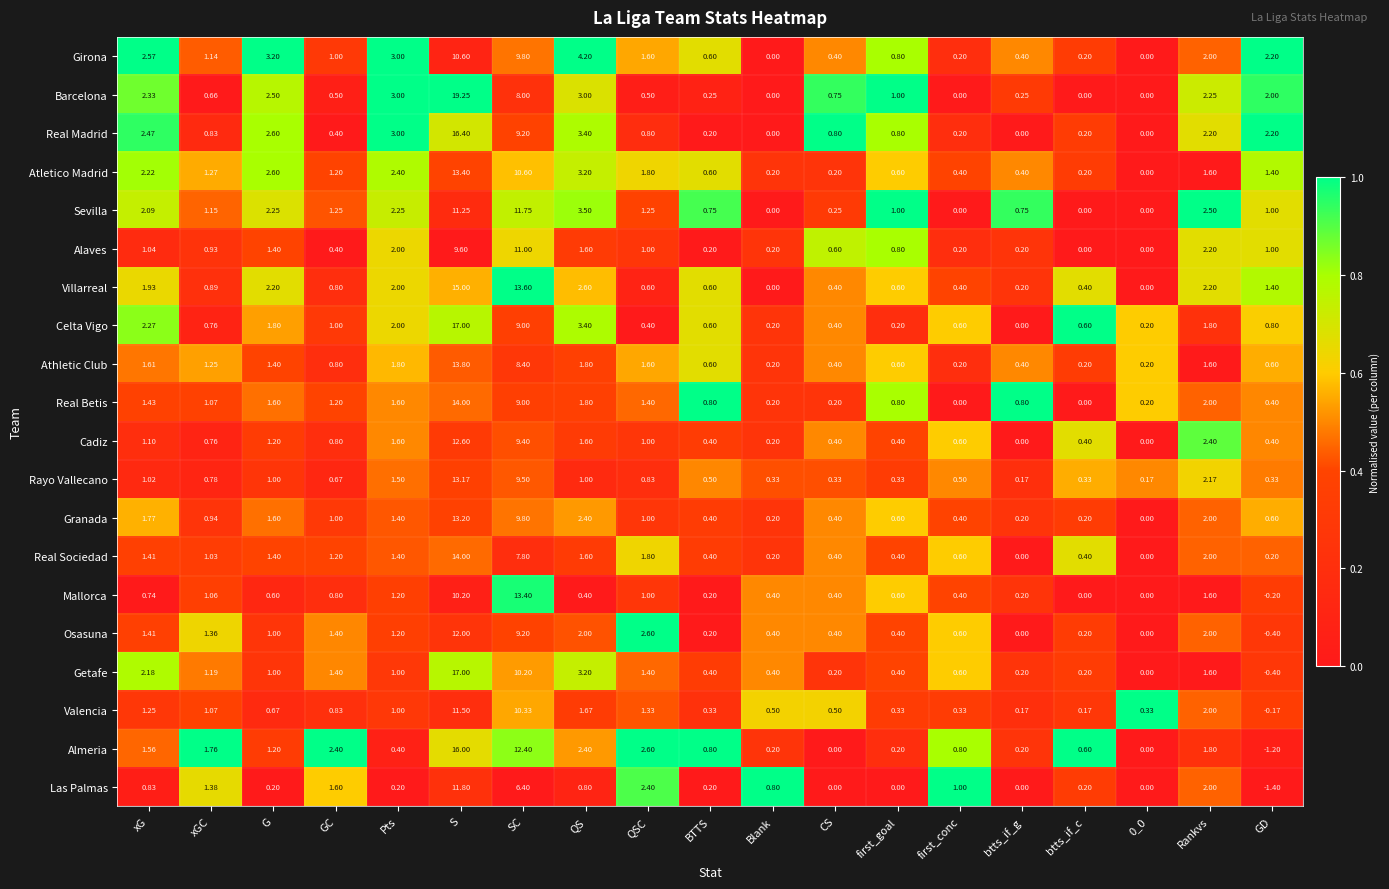

Which label corresponds to the largest value in the chart?

S